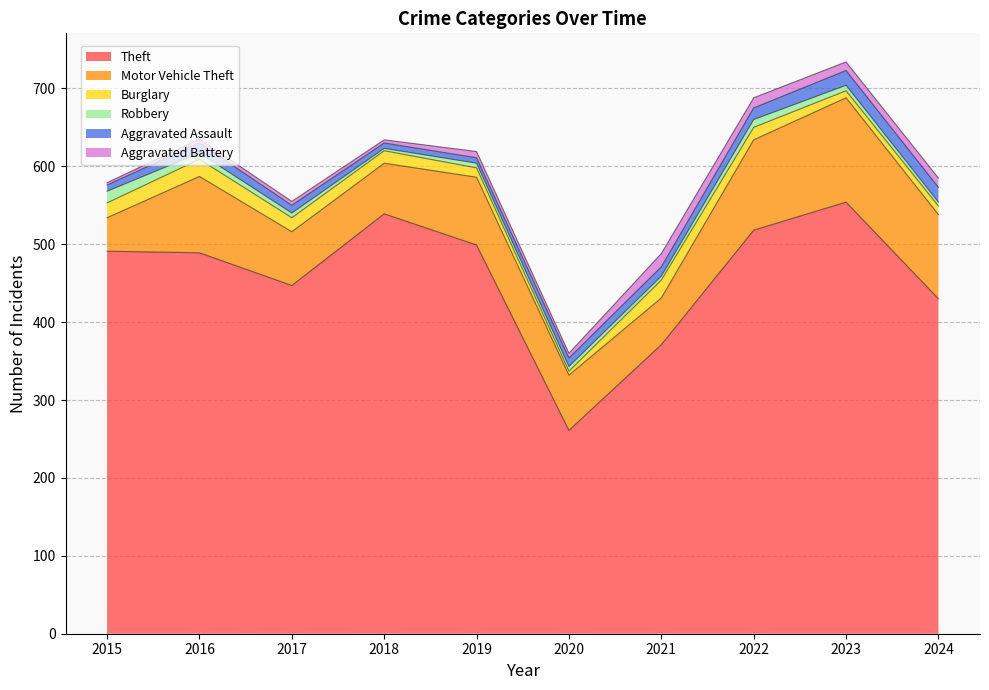

Does the chart display data point markers on the line(s)?

No